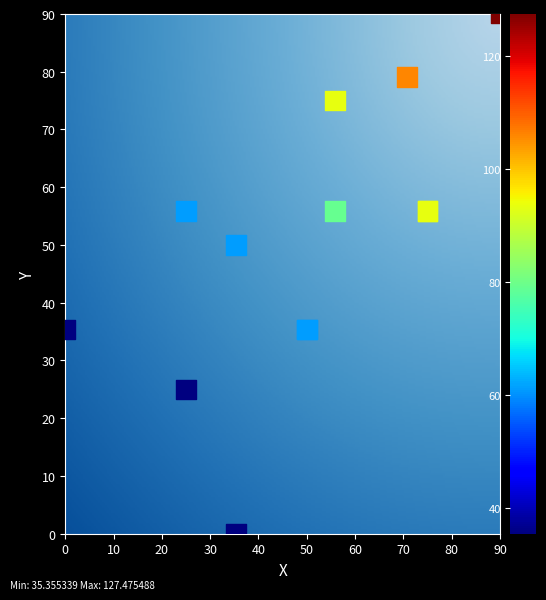

What Y value in the scatter plot is closest to 45?

50.0